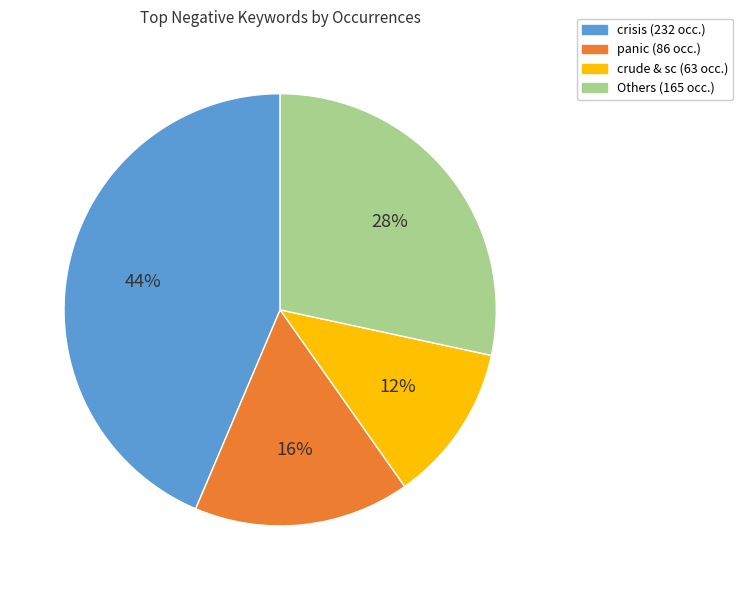

To the nearest percent, what is the difference between the largest and smallest slice percentages?

32%